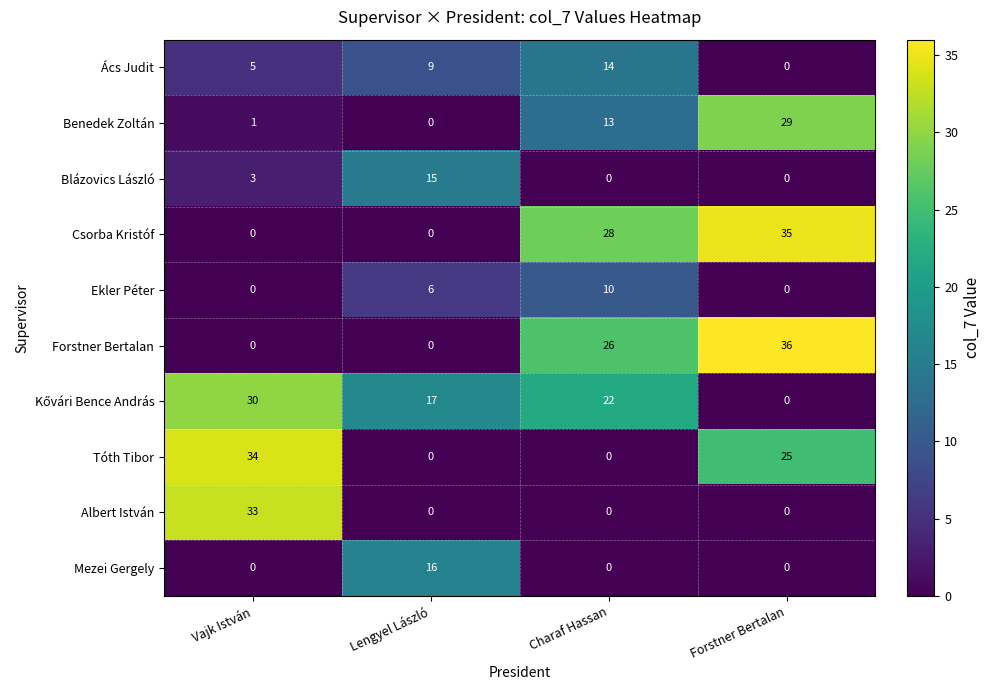

What is the maximum value shown in the chart?

36